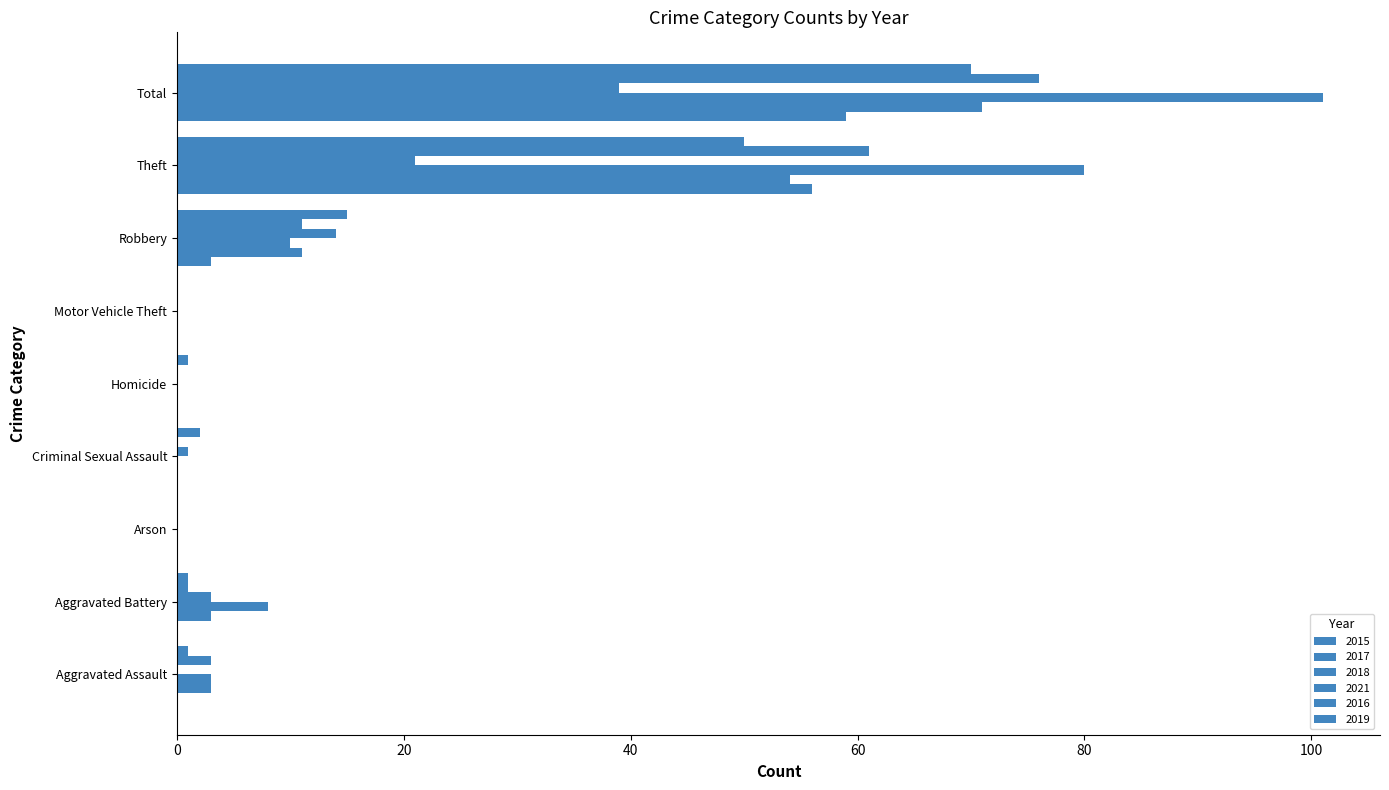

At which label does 2016 first exceed 1?

Aggravated Assault